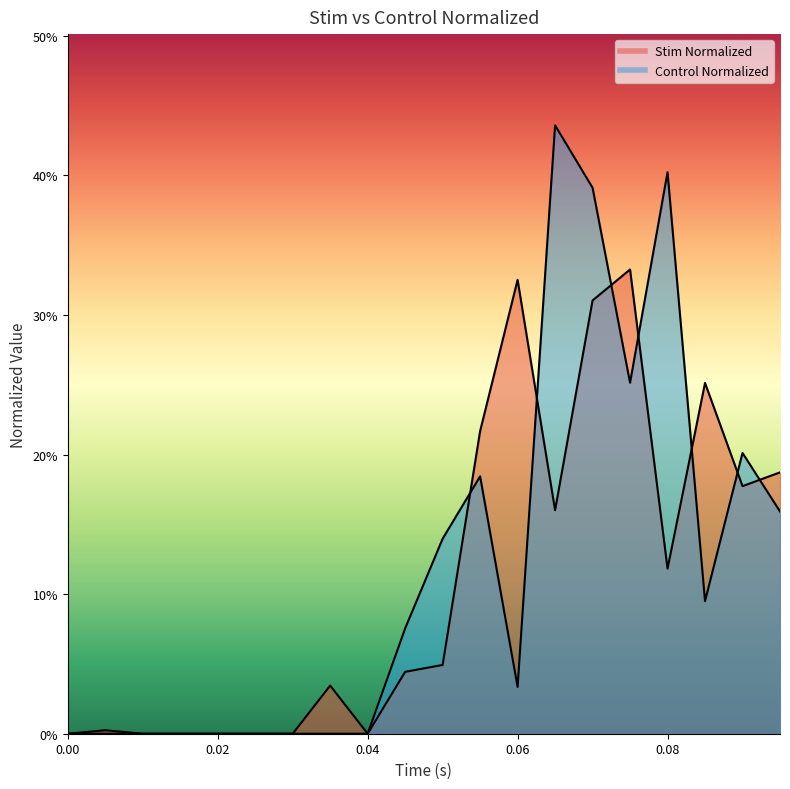

Where do Control Normalized and Stim Normalized first cross each other?

0.05 and 0.055